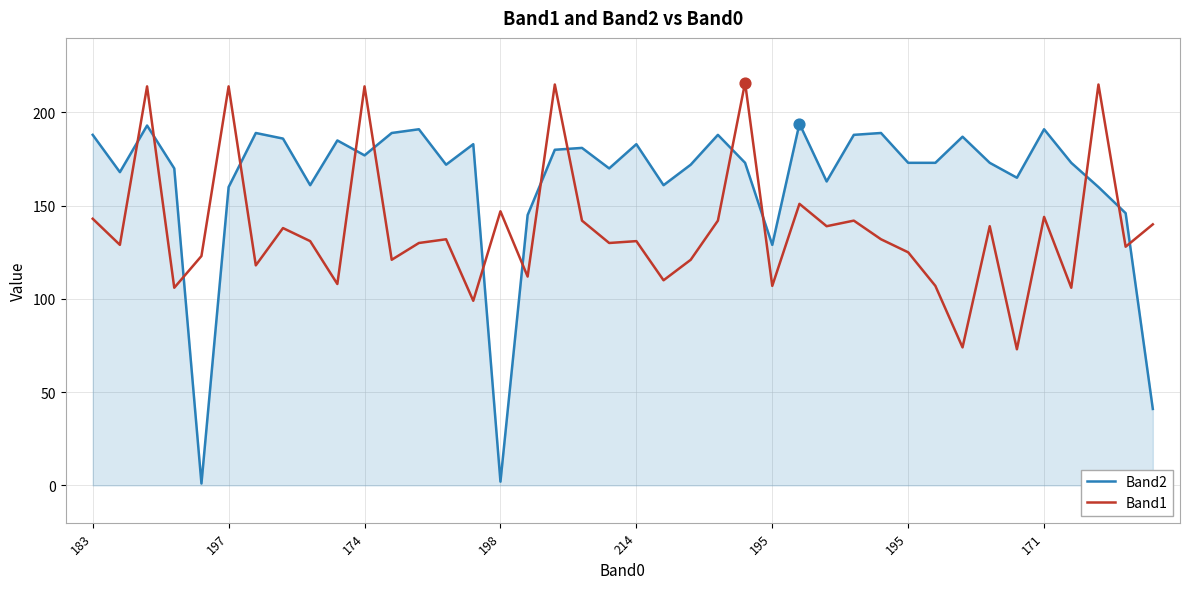

Which series has the largest range (max minus min)?

Band2